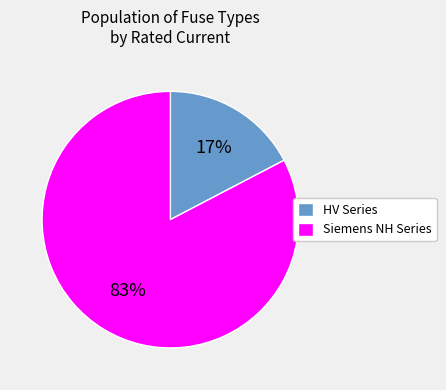

Between HV Series and Siemens NH Series, which is larger?

Siemens NH Series